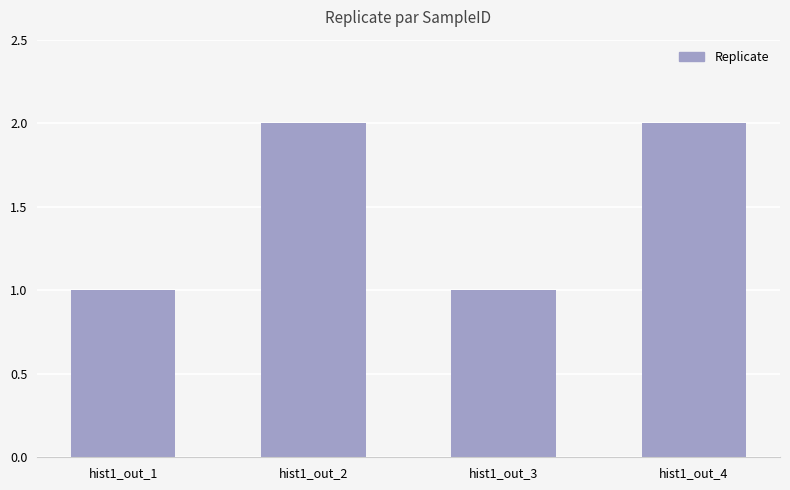

Reading left to right, extract all data points from this chart.

1	2	1	2